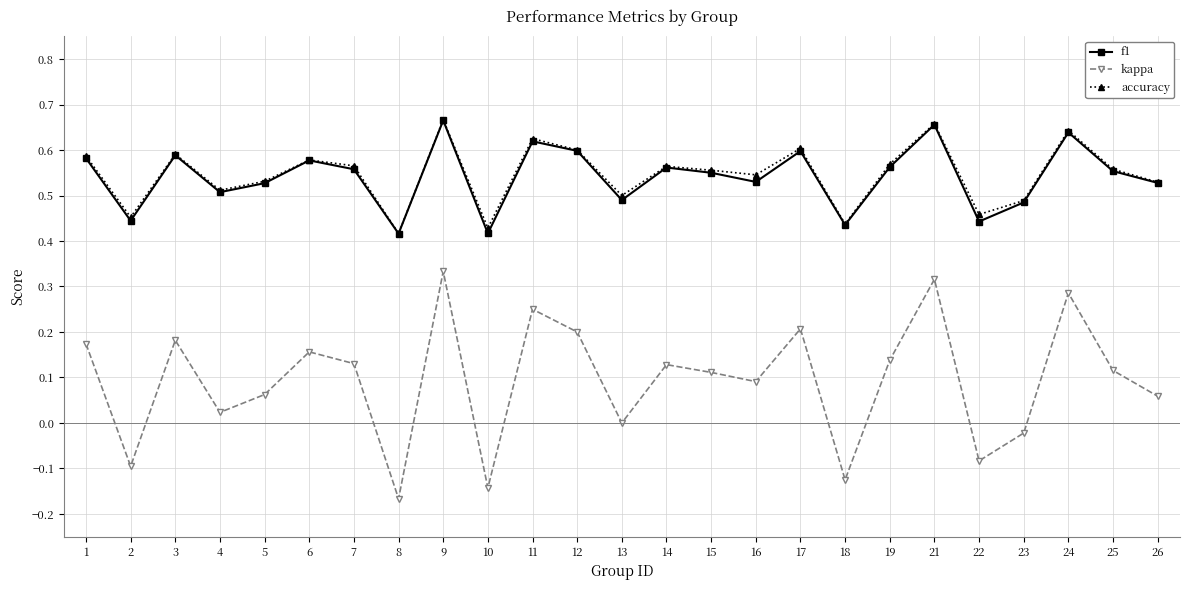

How many distinct data groups are displayed?

3